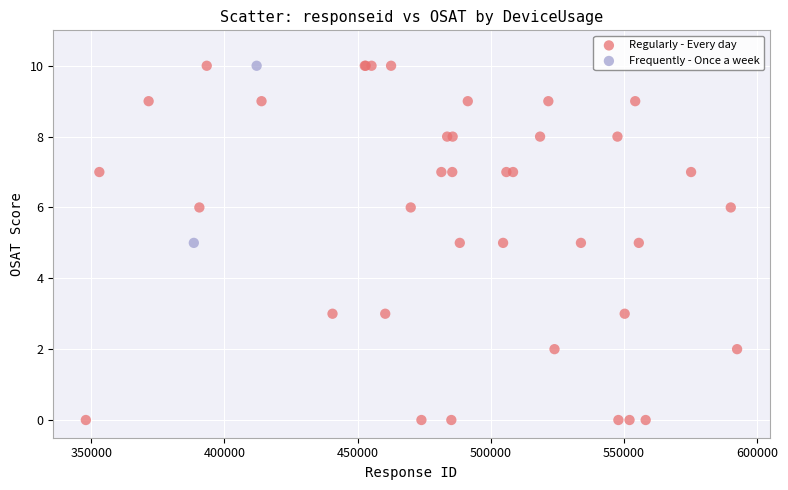

What are all the series names shown in the legend?

Regularly - Every day, Frequently - Once a week